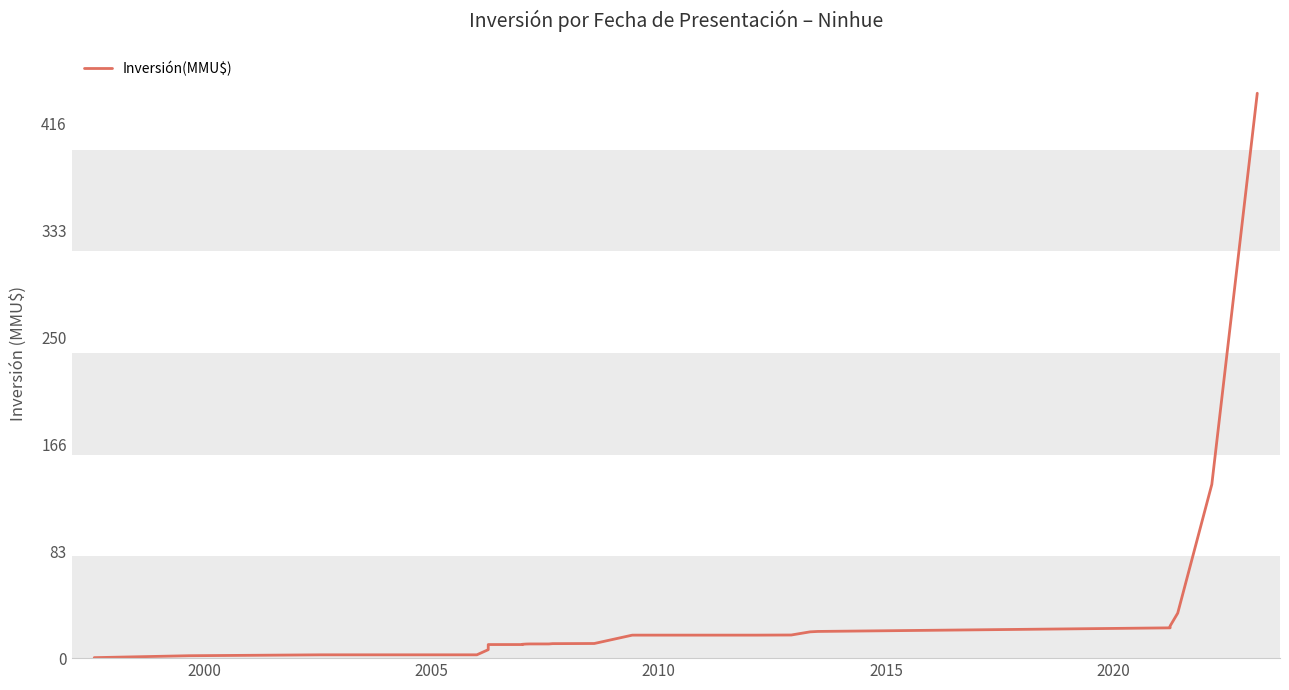

The value at 14 is 3.7. True or false?

False